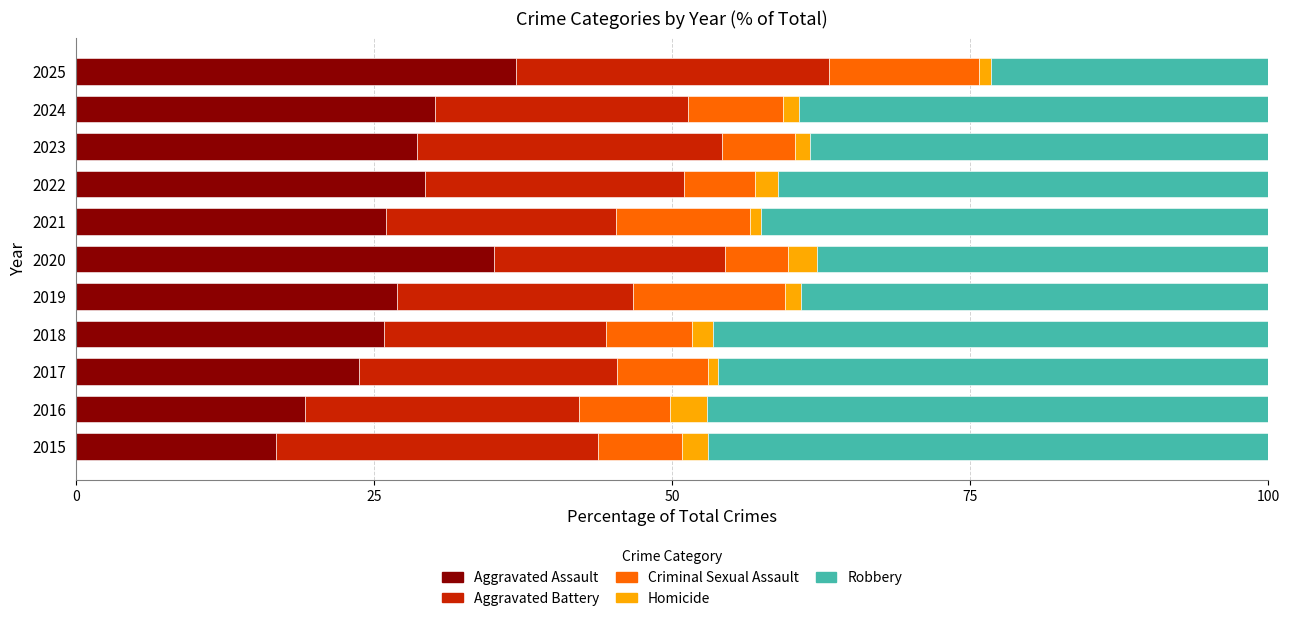

What is the sum of all Aggravated Assault values?

298.3